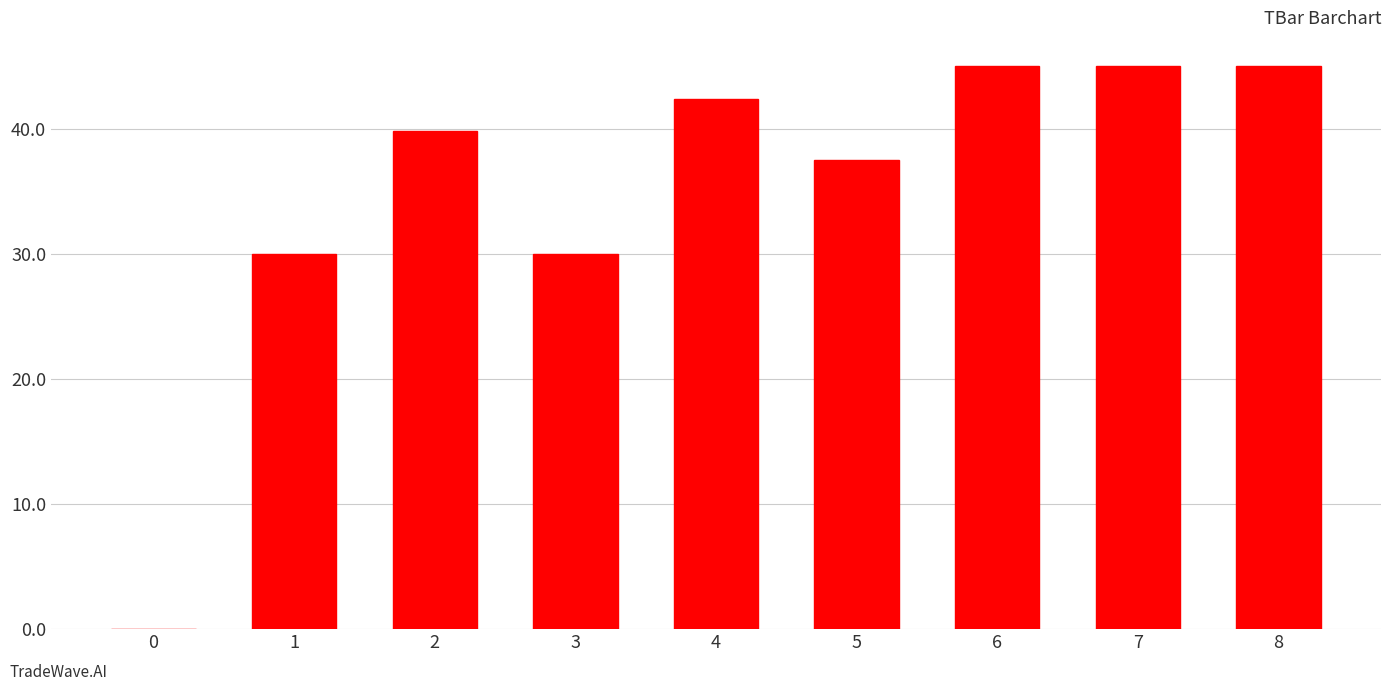

What is the sum of all values?

314.7